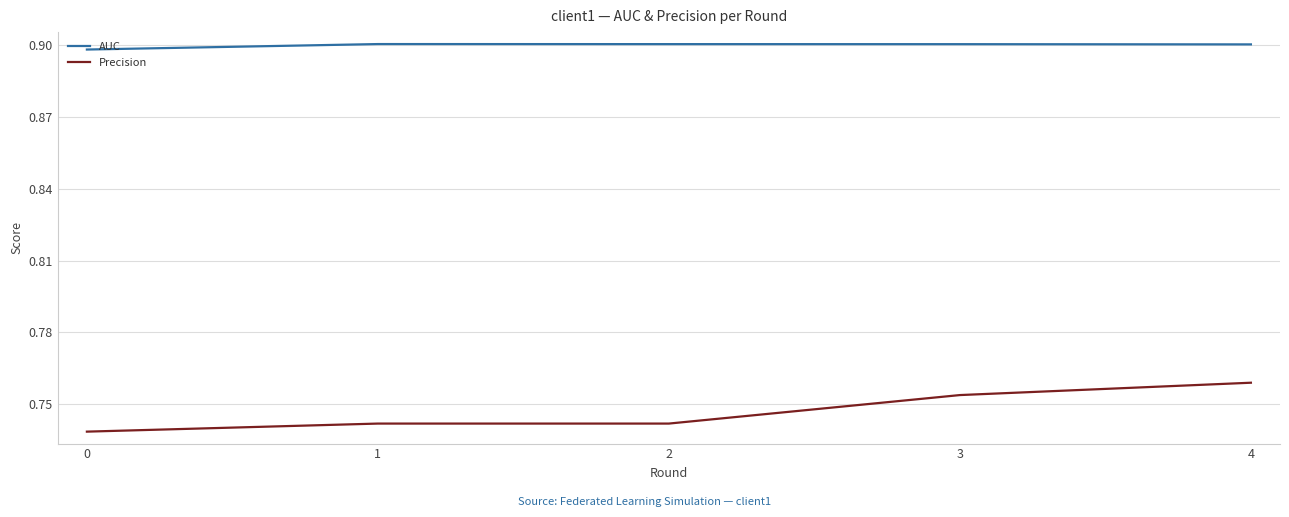

Which series has the widest spread of values?

Precision